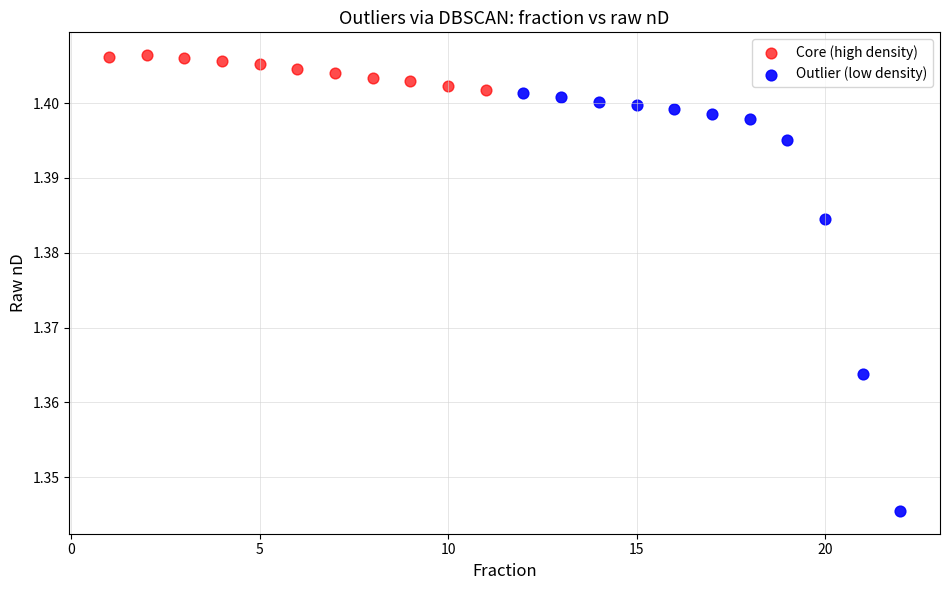

Which series contains the lowest Y value?

Outlier (low density)